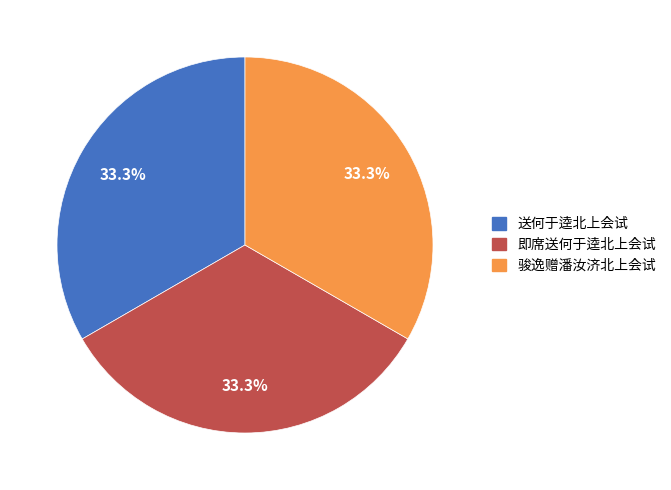

How many segments does this pie chart have?

3